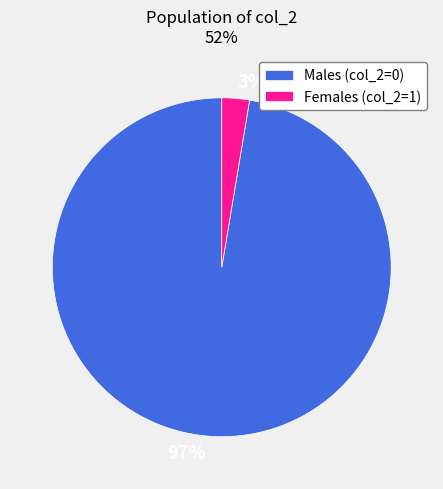

Rank the categories by value from highest to lowest.

Males (col_2=0), Females (col_2=1)